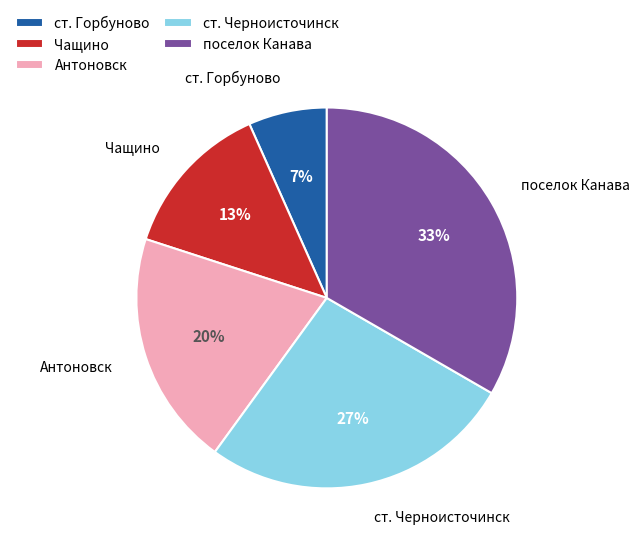

To the nearest percent, what is the average slice percentage?

20%